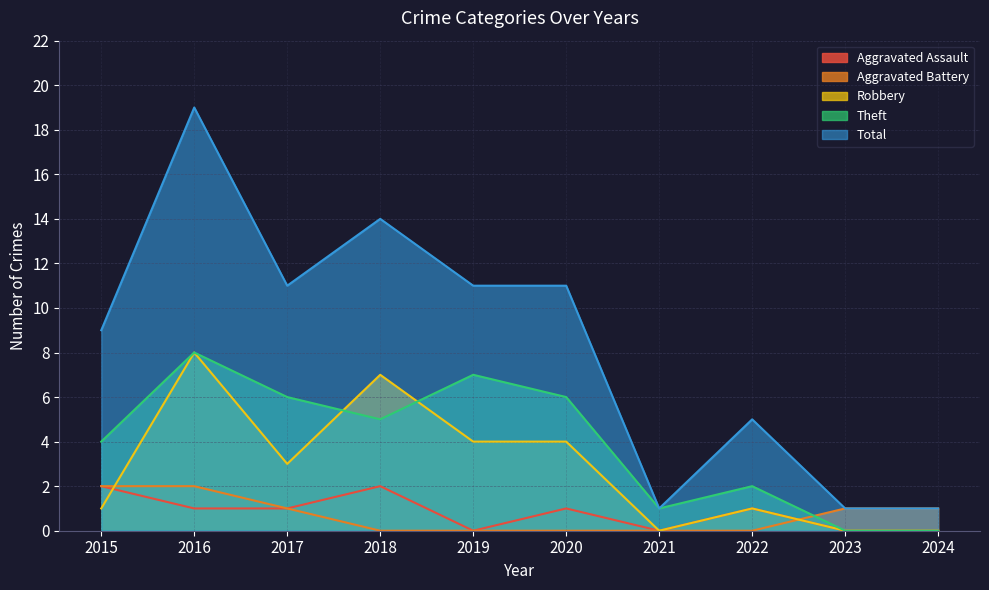

What is the spread (max minus min) of values at 2017?

10